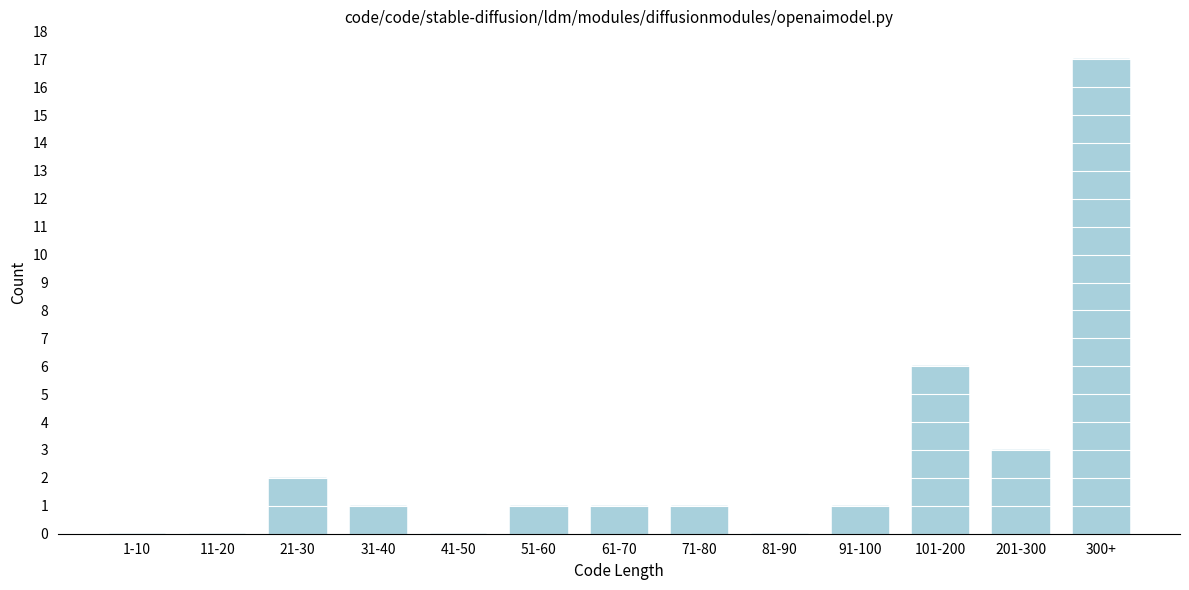

Reading left to right, what are all the values shown in this chart?

1-10=0	11-20=0	21-30=2	31-40=1	41-50=0	51-60=1	61-70=1	71-80=1	81-90=0	91-100=1	101-200=6	201-300=3	300+=17